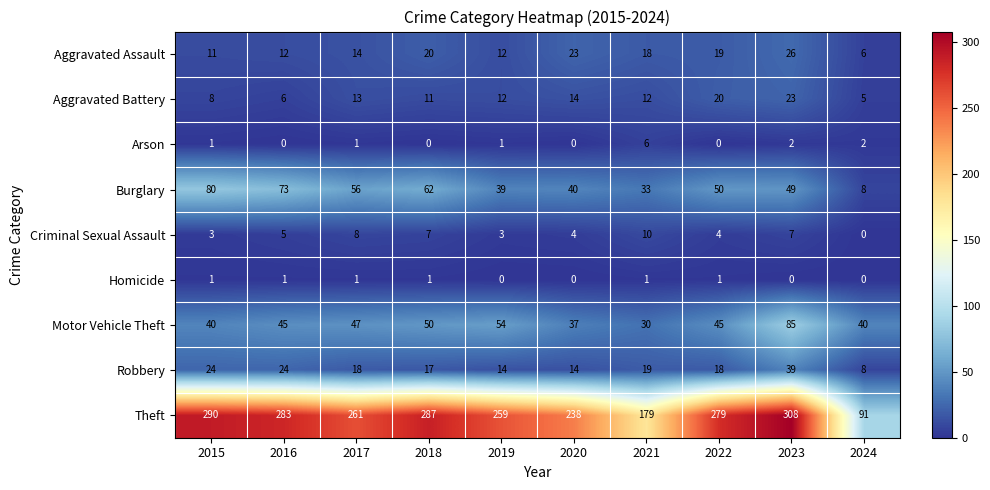

At how many categories does at least one series exceed 133?

9